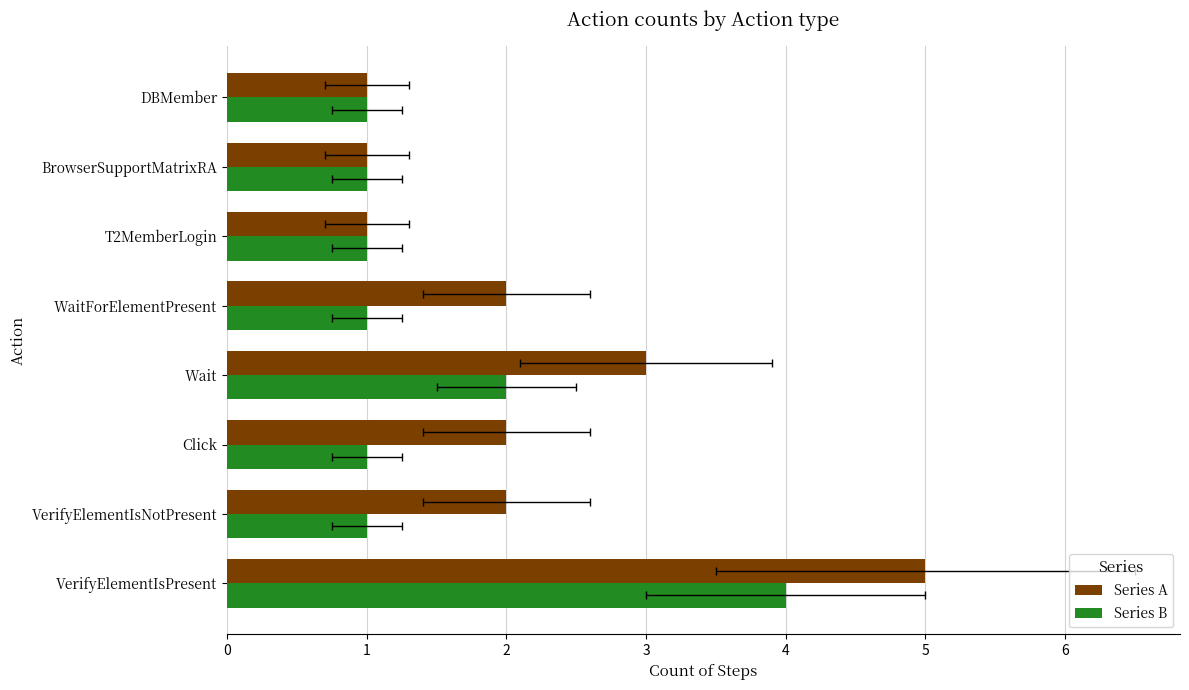

What is the difference between the maximum and second lowest values in the Series A series?

4